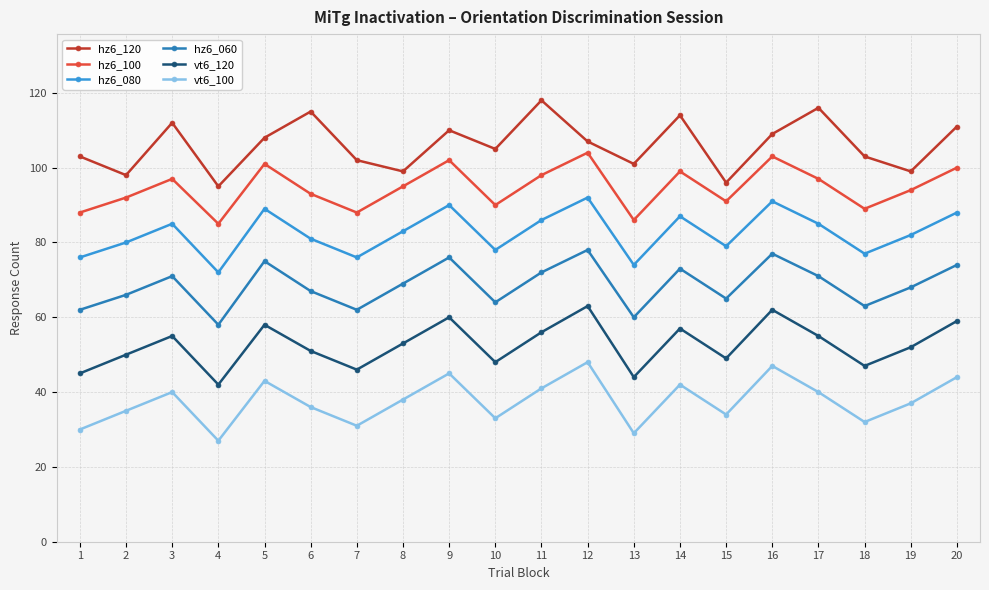

Which series has the largest total across all categories?

hz6_120